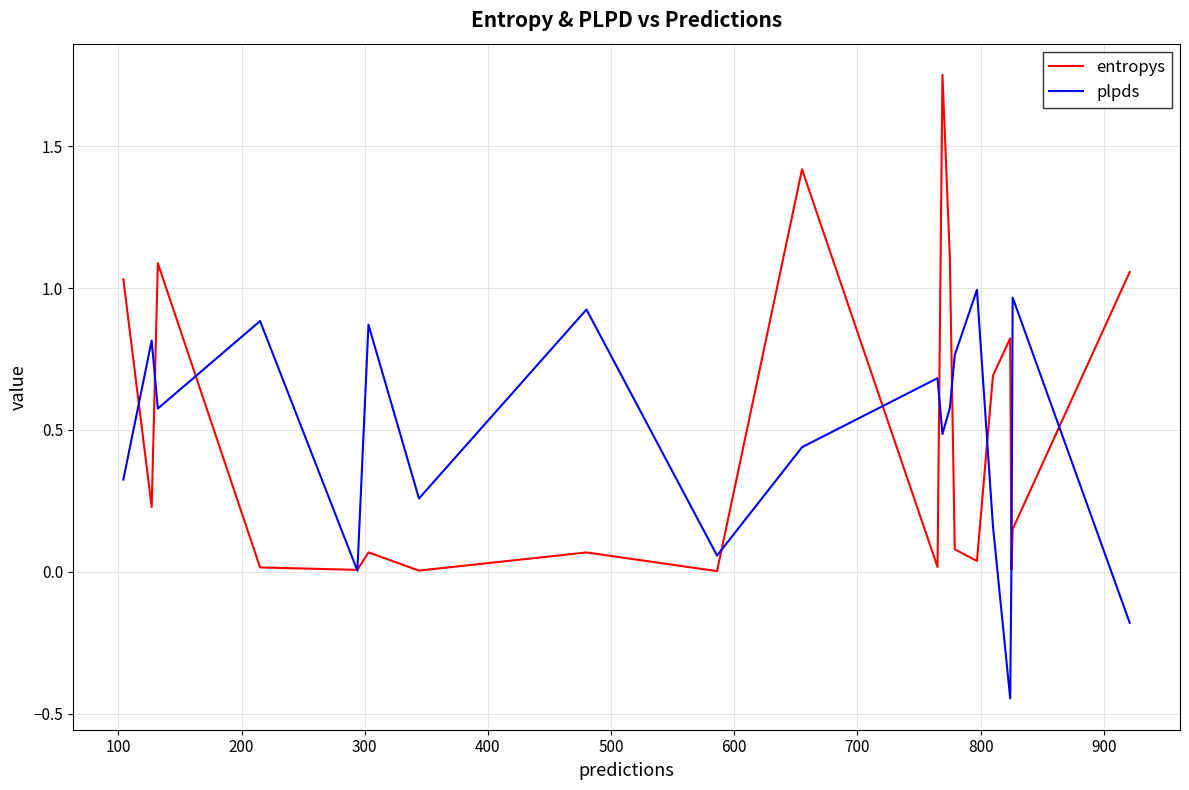

Which series has the widest spread of values?

entropys